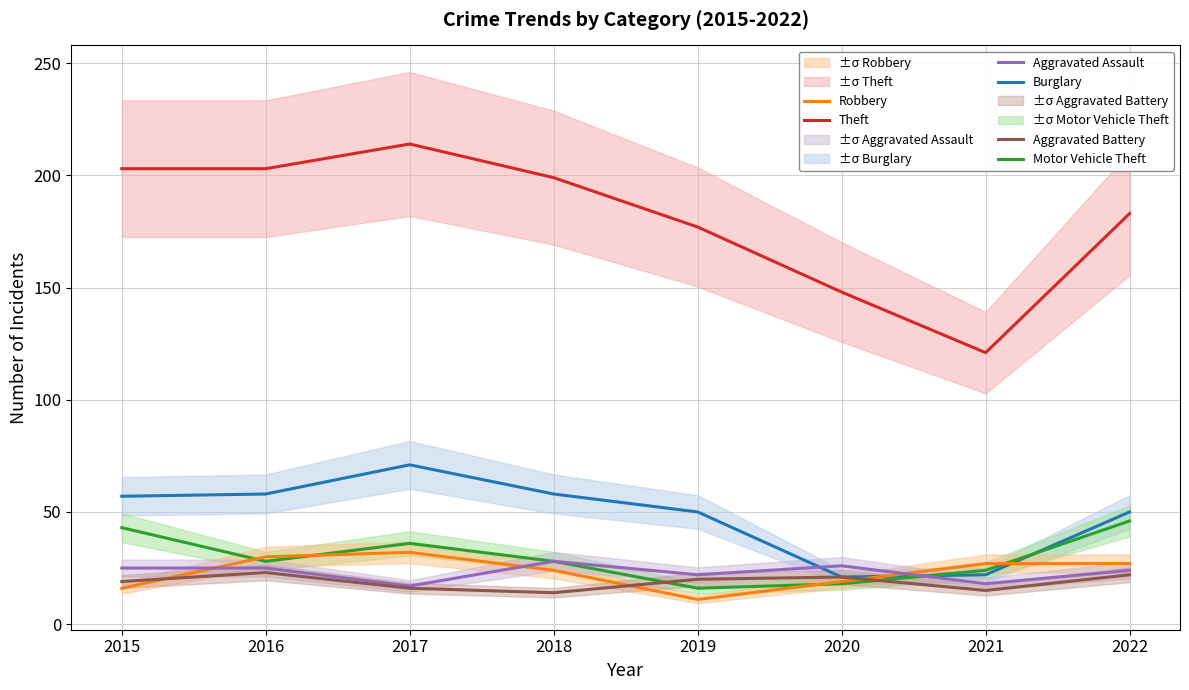

How many lines are shown in the chart?

6